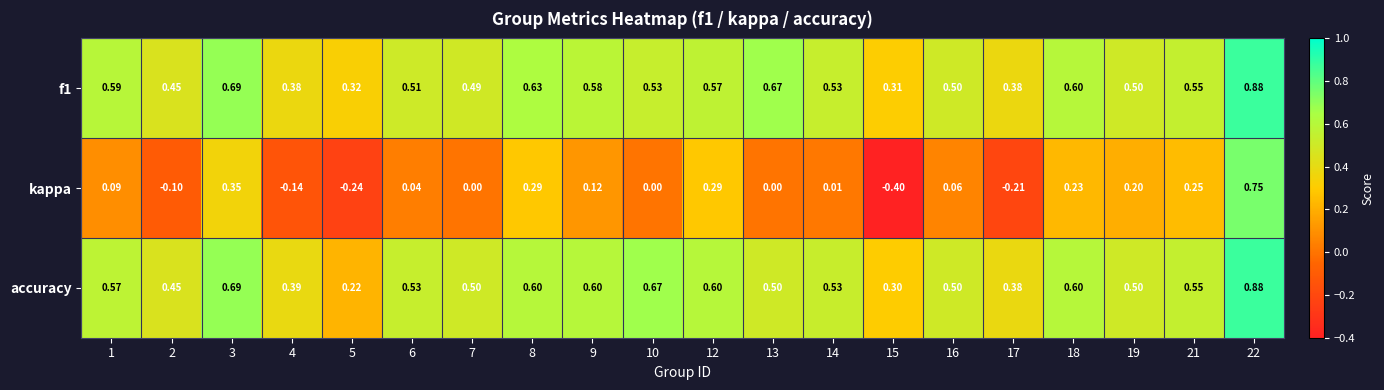

Which series has the largest range (max minus min)?

kappa